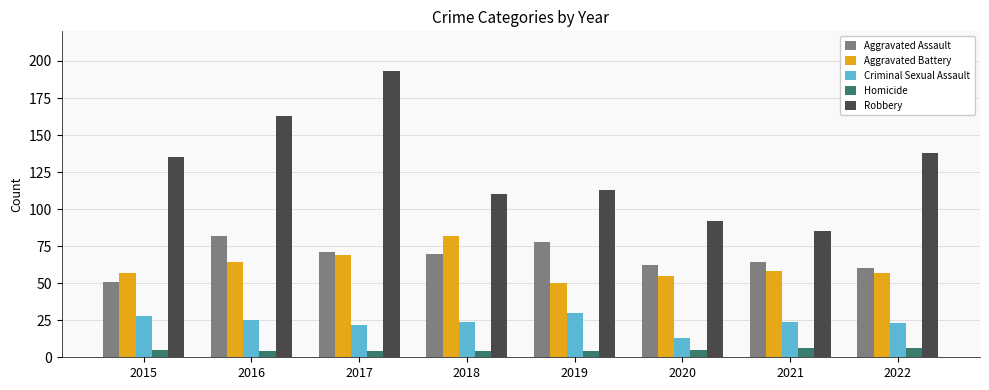

What is the sum of all Robbery values?

1029